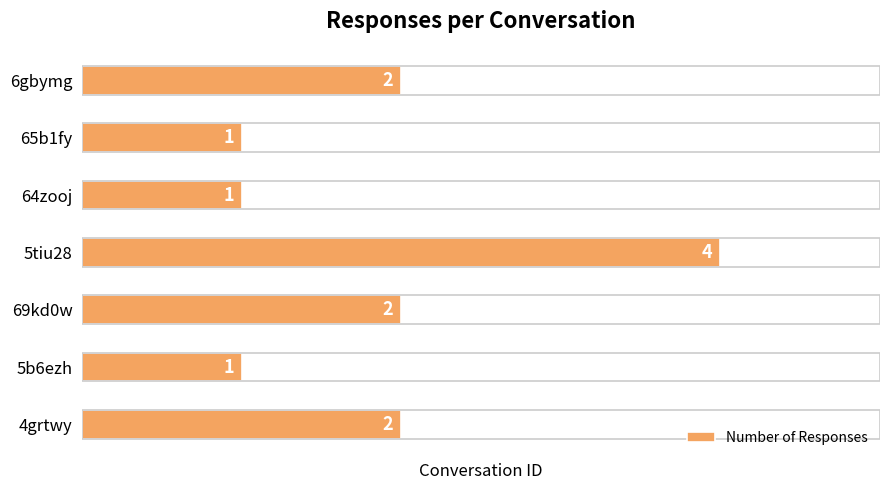

What is the difference between the maximum and minimum values?

3